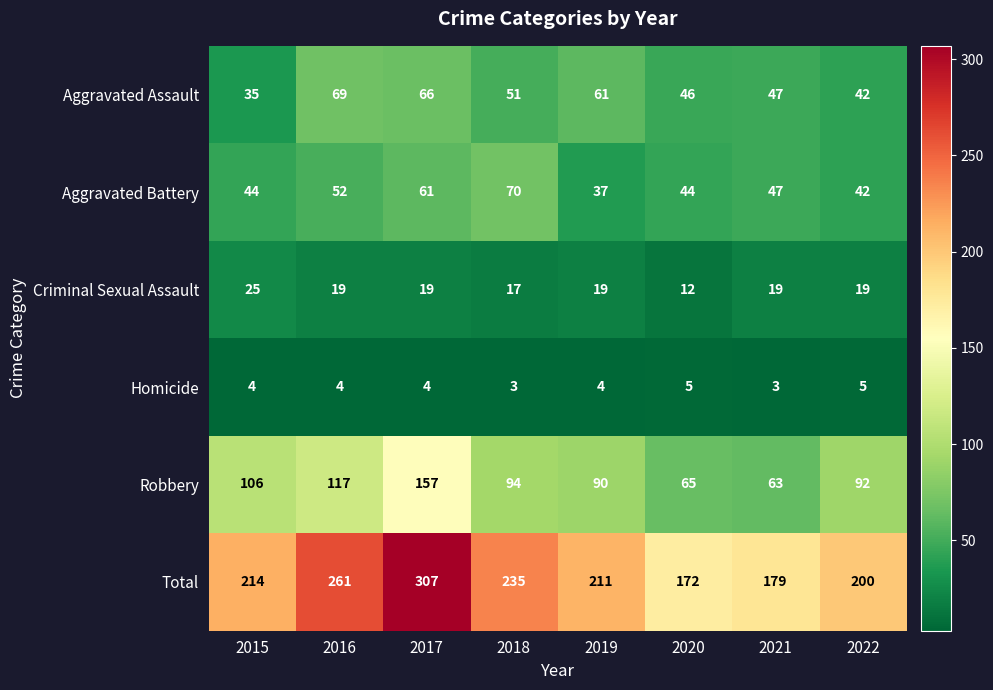

Which category has the highest value across all series?

2017